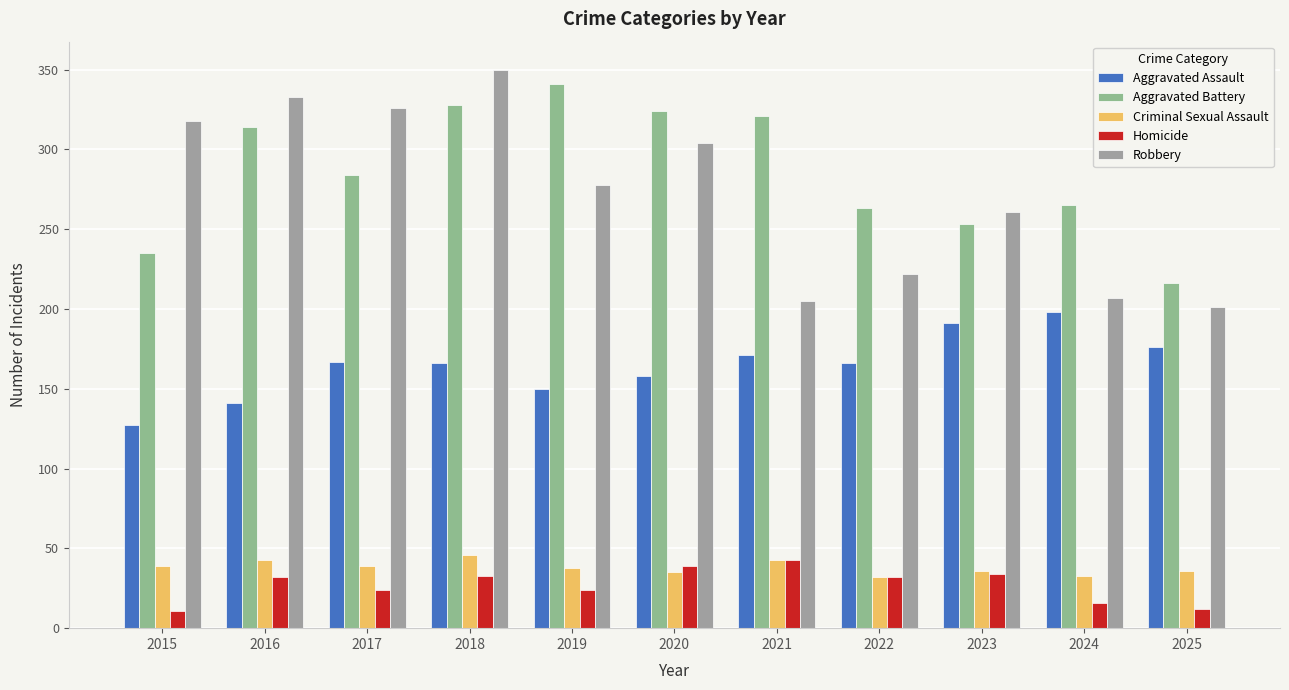

Does the chart contain stacked bars?

No